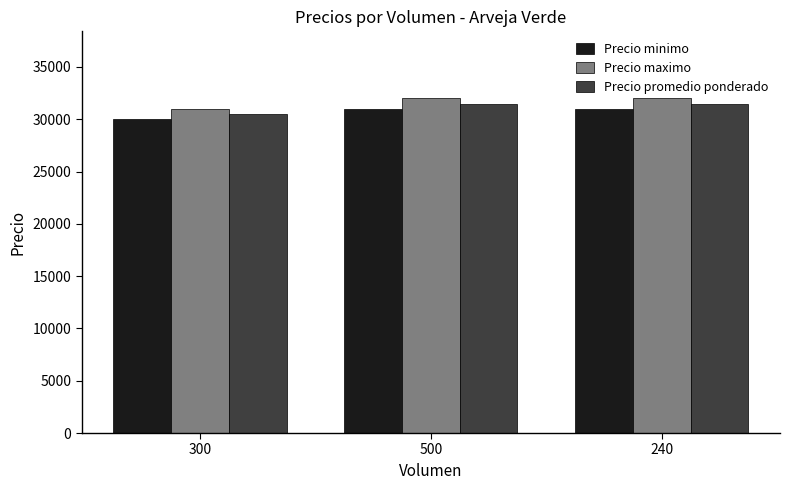

What is the total value across all series at 240?

94500